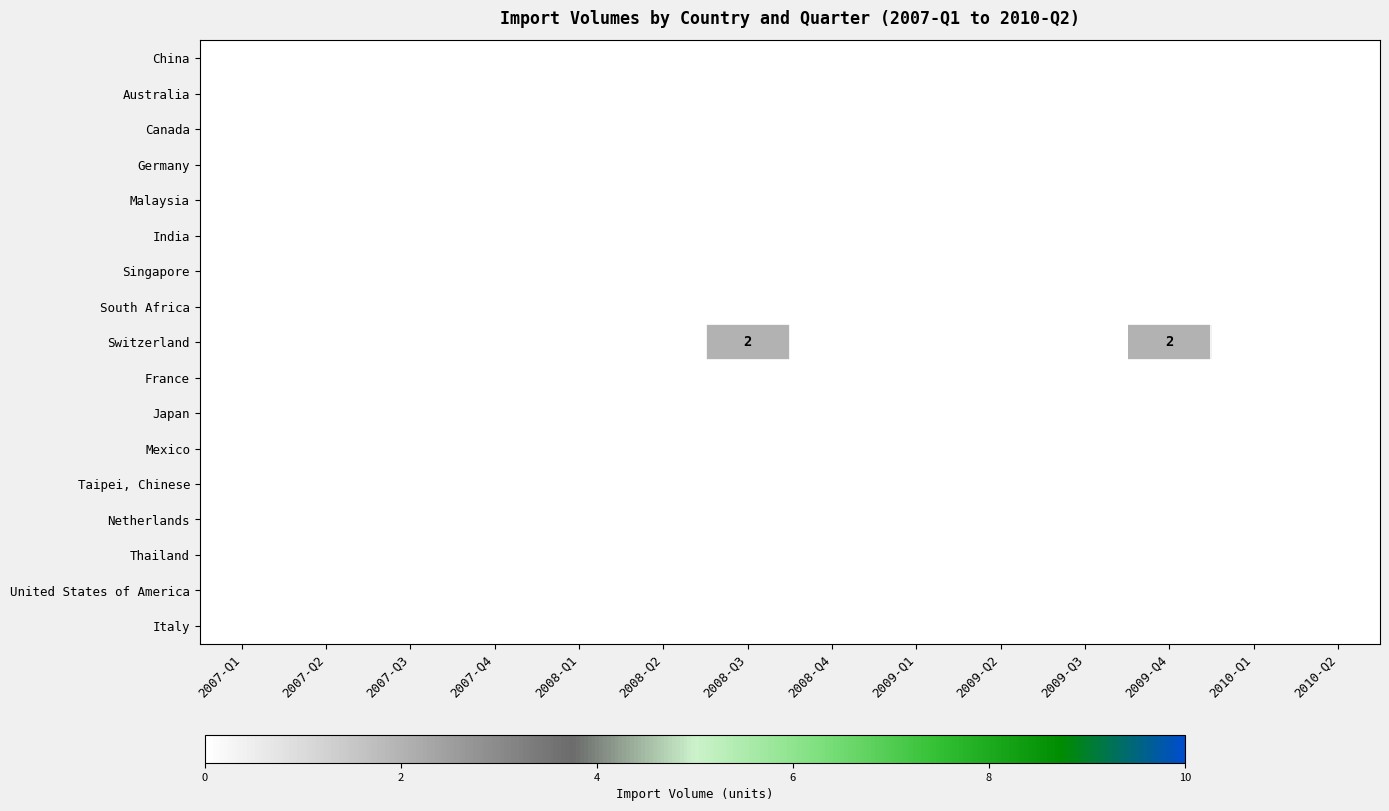

At how many categories does at least one series exceed 1?

2